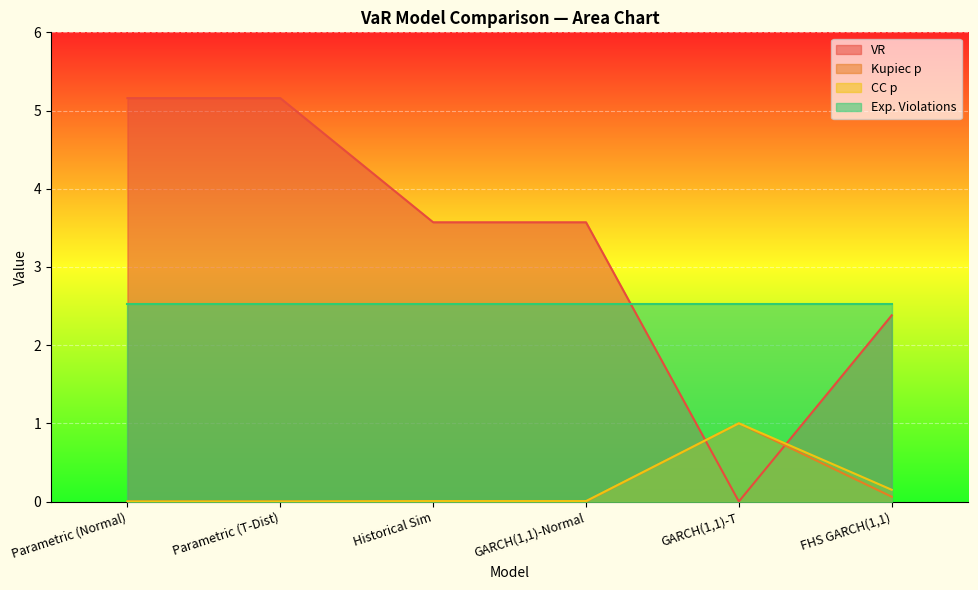

Between which two adjacent categories do CC p and VR first intersect?

GARCH(1,1)-Normal and GARCH(1,1)-T